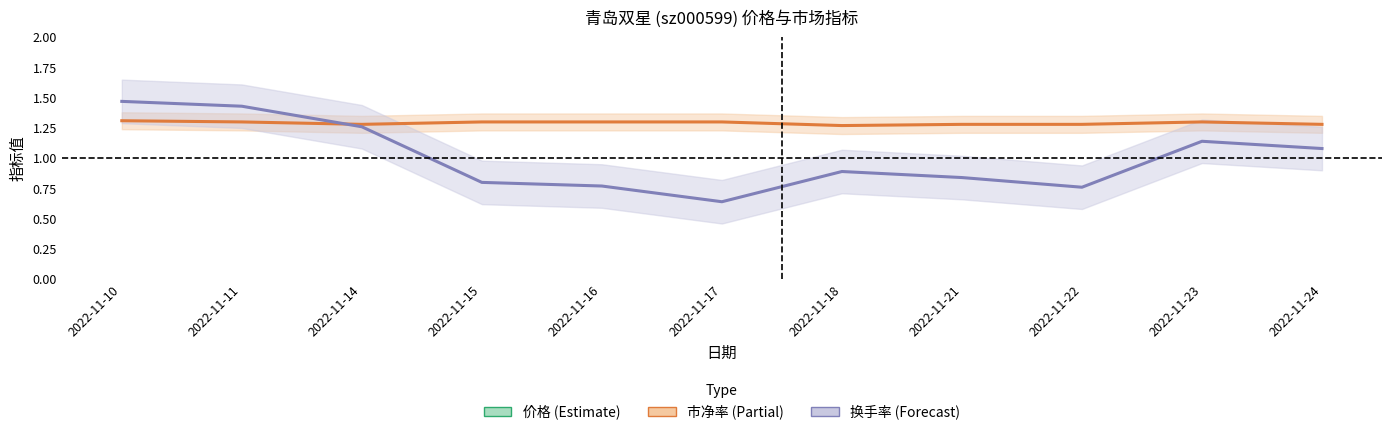

Reading left to right, transcribe all the data shown in this chart.

价格: 2022-11-10=4.1	2022-11-11=4.1	2022-11-14=4.0	2022-11-15=4.1	2022-11-16=4.1	2022-11-17=4.1	2022-11-18=4.0	2022-11-21=4.0	2022-11-22=4.0	2022-11-23=4.1	2022-11-24=4.0
市净率: 2022-11-10=1.3	2022-11-11=1.3	2022-11-14=1.3	2022-11-15=1.3	2022-11-16=1.3	2022-11-17=1.3	2022-11-18=1.3	2022-11-21=1.3	2022-11-22=1.3	2022-11-23=1.3	2022-11-24=1.3
换手率: 2022-11-10=1.5	2022-11-11=1.4	2022-11-14=1.3	2022-11-15=0.8	2022-11-16=0.8	2022-11-17=0.6	2022-11-18=0.9	2022-11-21=0.8	2022-11-22=0.8	2022-11-23=1.1	2022-11-24=1.1